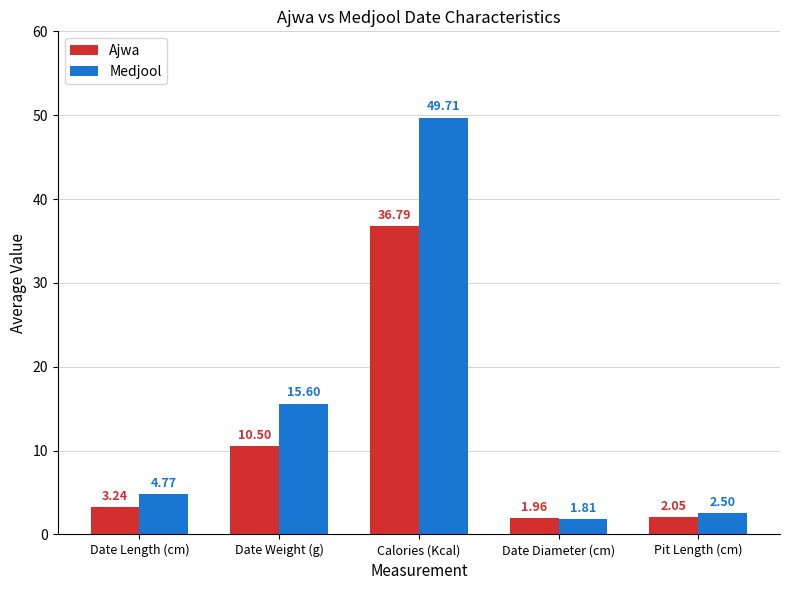

What is the difference between the highest and lowest values at Calories (Kcal)?

12.9